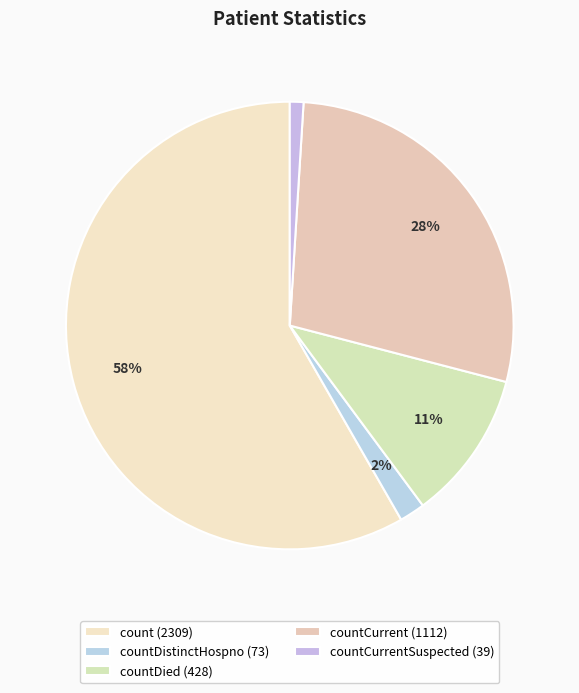

What is the largest slice in the pie chart?

count (2309)